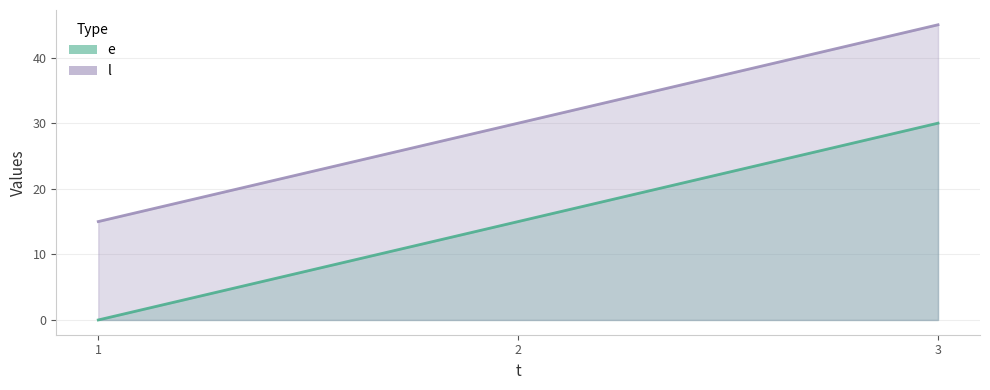

Count the e values in the range 0 to 30.

3